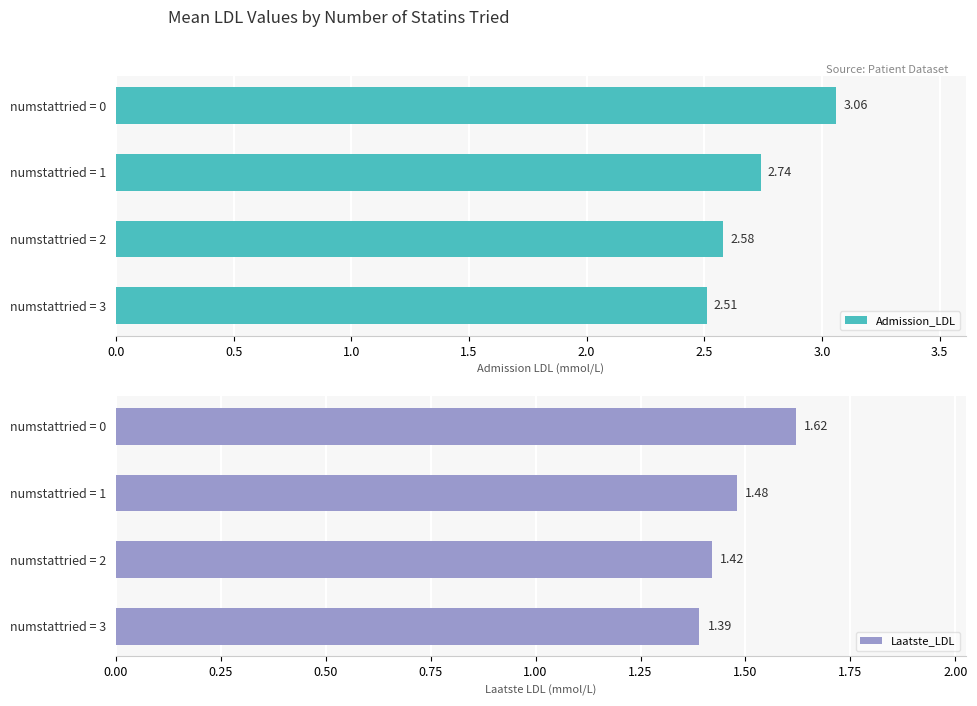

What are all the series names shown in the legend?

Admission_LDL, Laatste_LDL